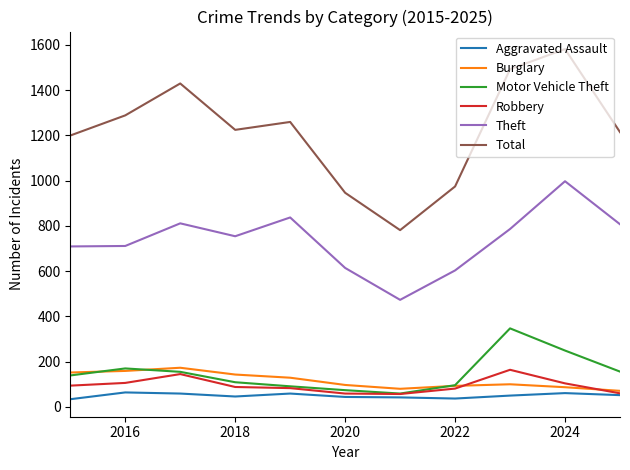

Which series has the largest total across all categories?

Total